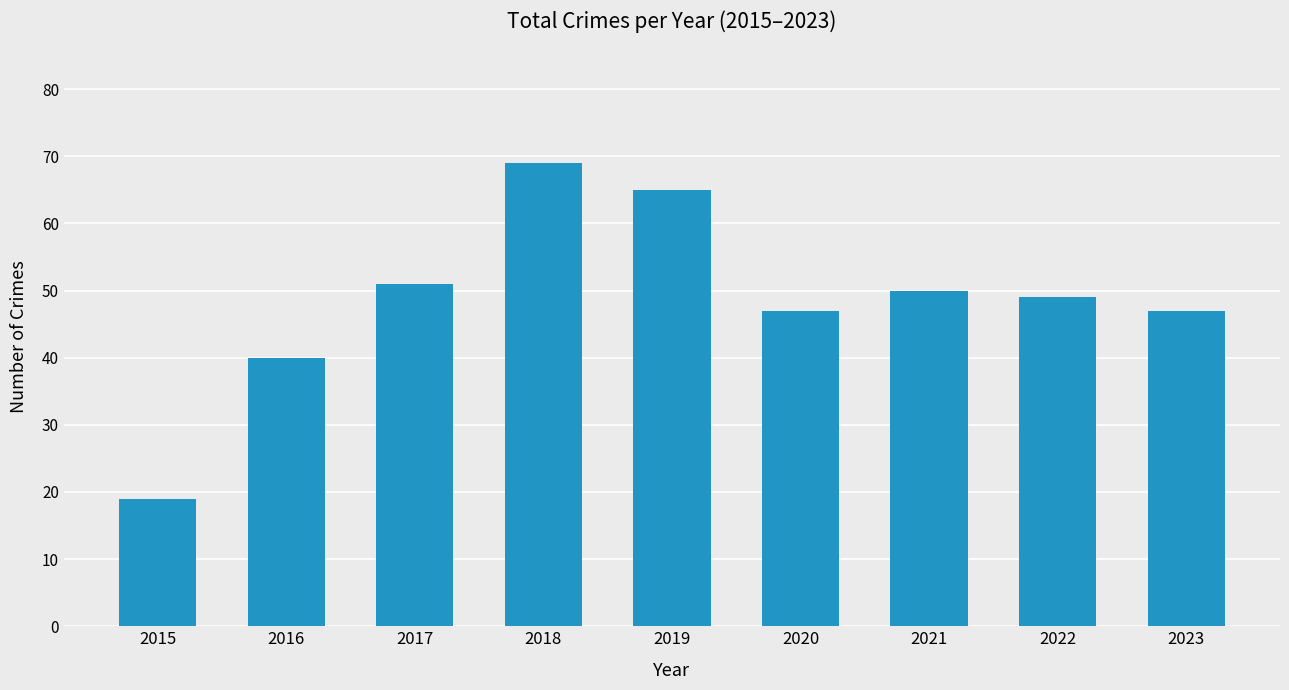

How many values are below 49?

4